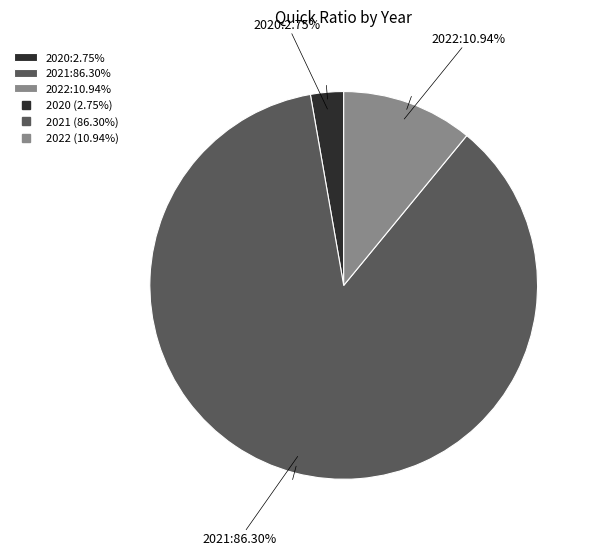

Which has a higher value, 2021 or 2020?

2021